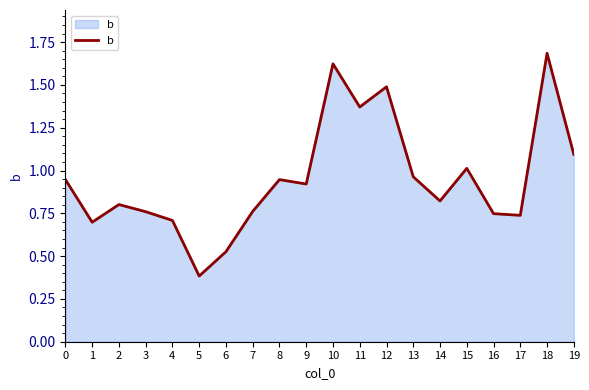

How many categories are shown in the chart?

20